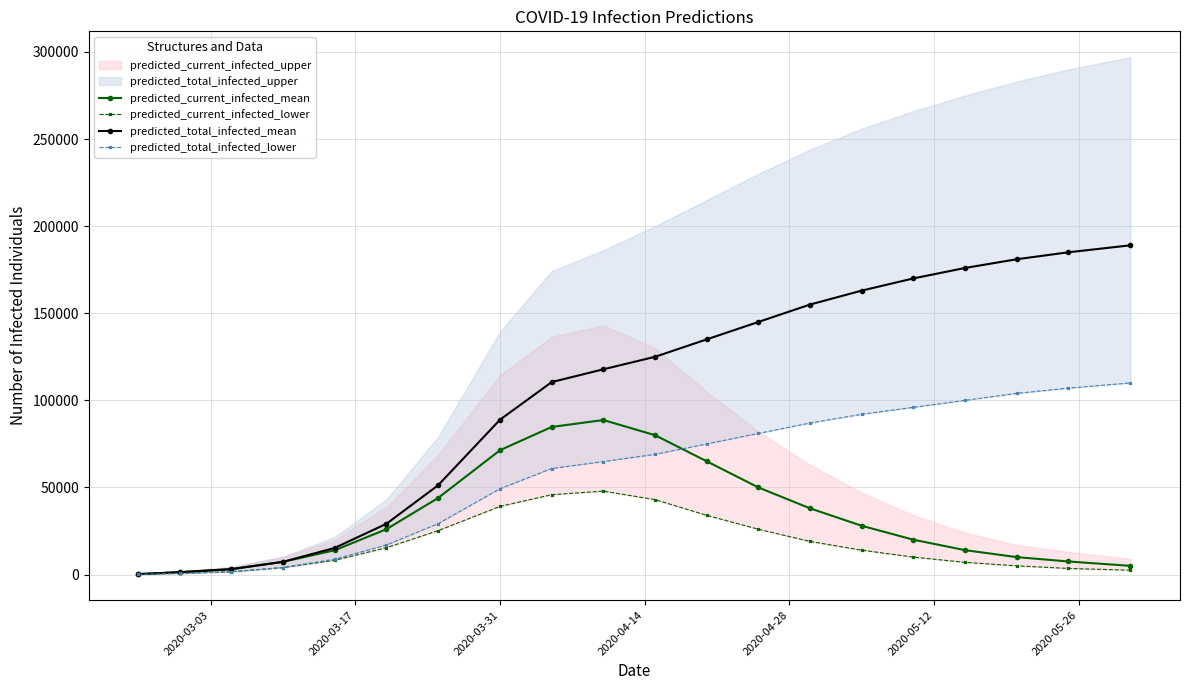

How many values in the predicted_current_infected_mean series are below 26026?

10